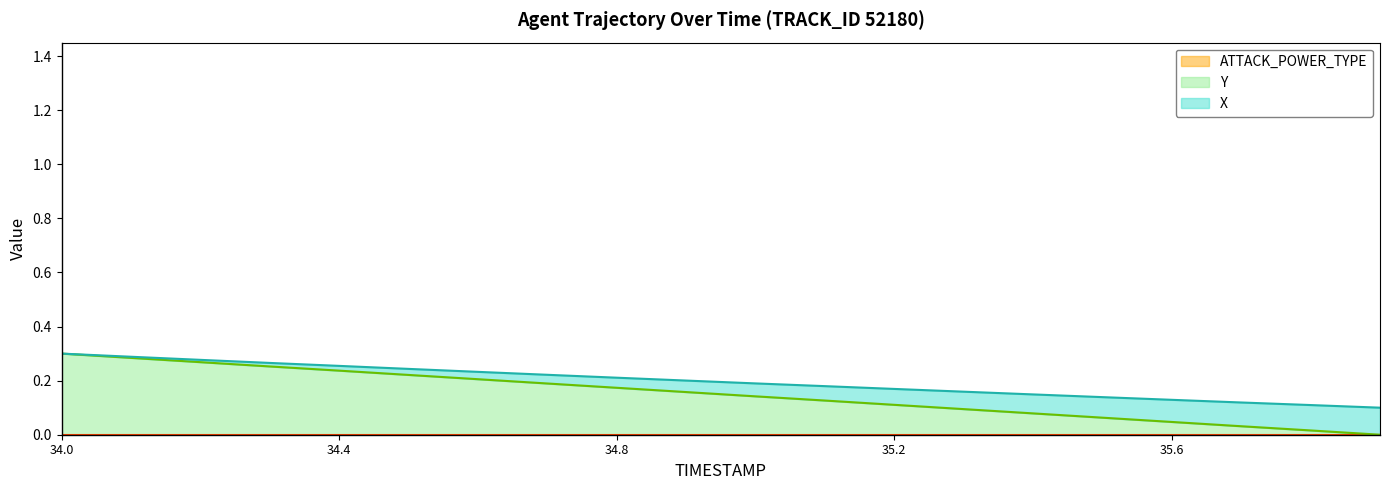

True or false: Y has a value of 0.1 at 35.3.

False